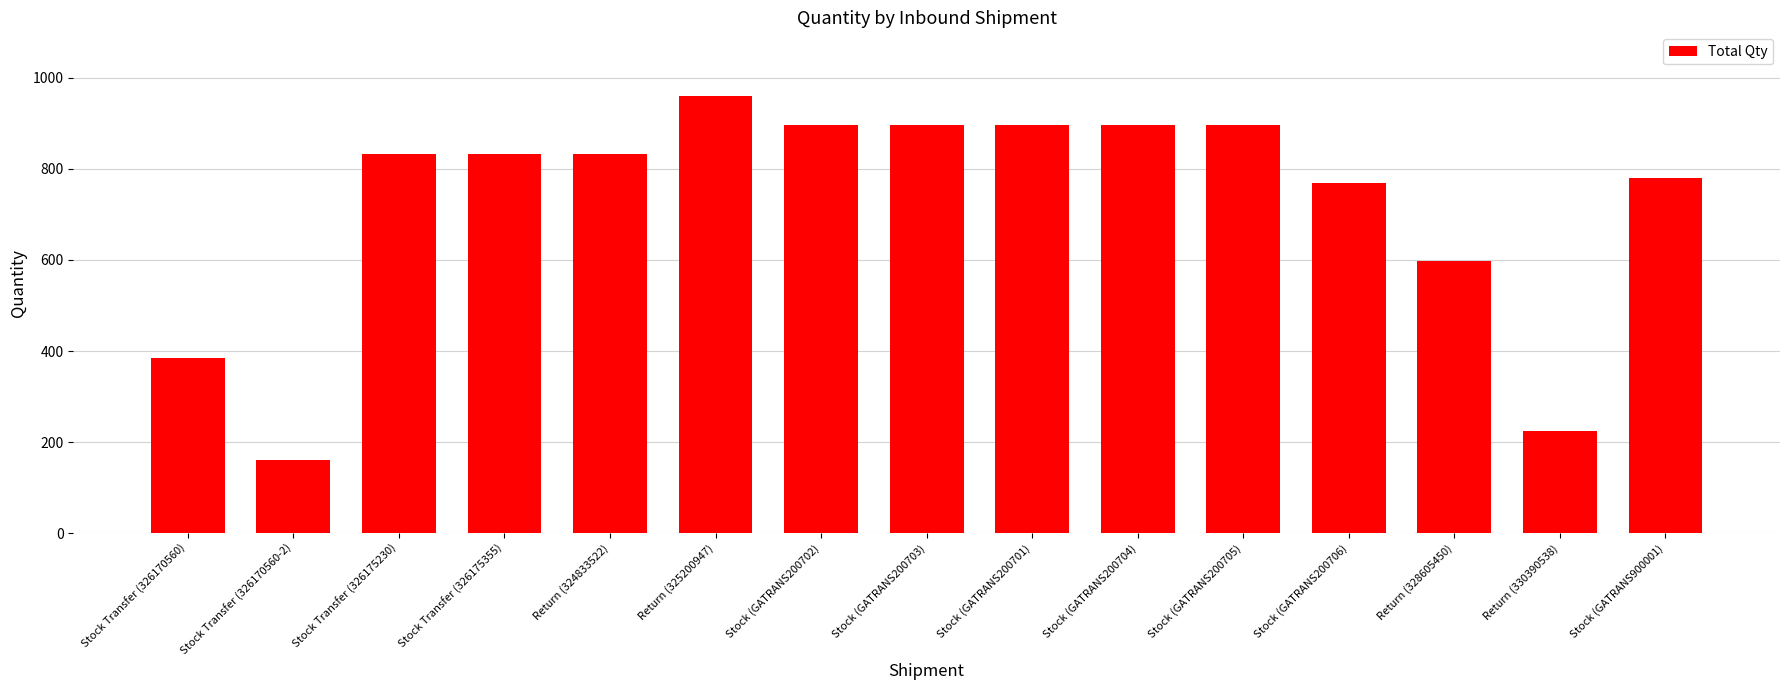

What is the change in value from Stock (GATRANS200702) to Stock (GATRANS900001)?

-116